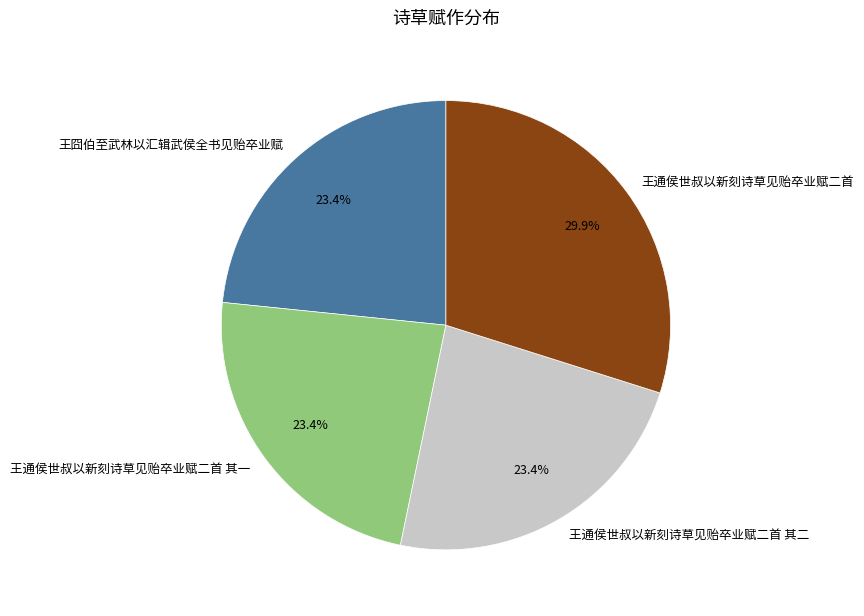

What percentage is NOT represented by 王通侯世叔以新刻诗草见贻卒业赋二首 其一?

76.6%